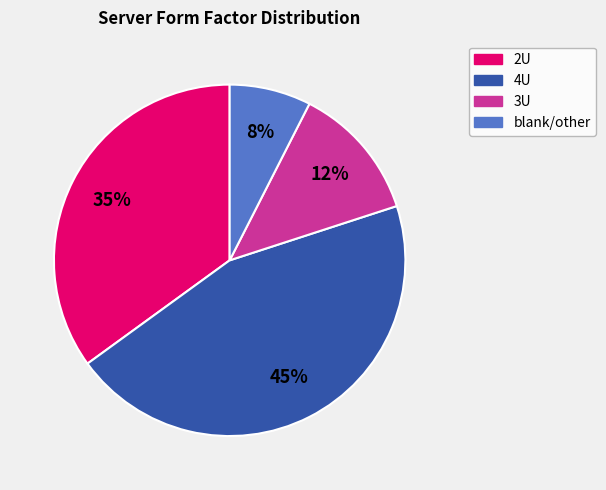

Is there any slice that represents more than half of the pie?

No